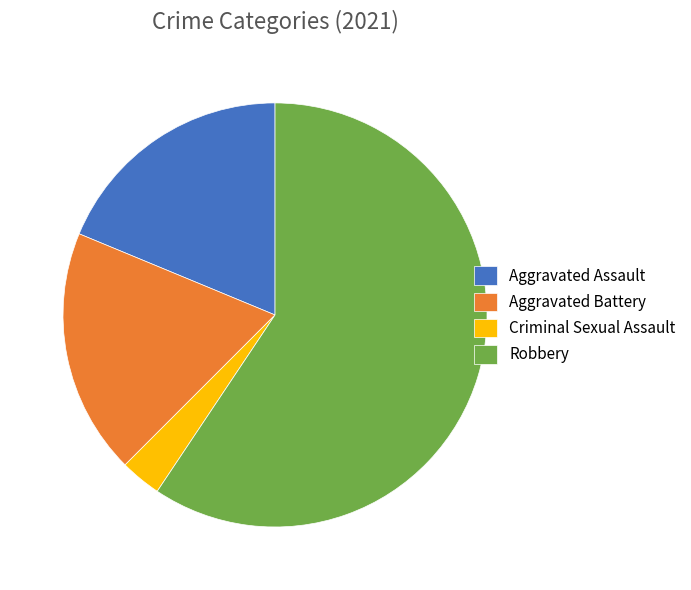

True or false: Criminal Sexual Assault accounts for 3% of the total.

True